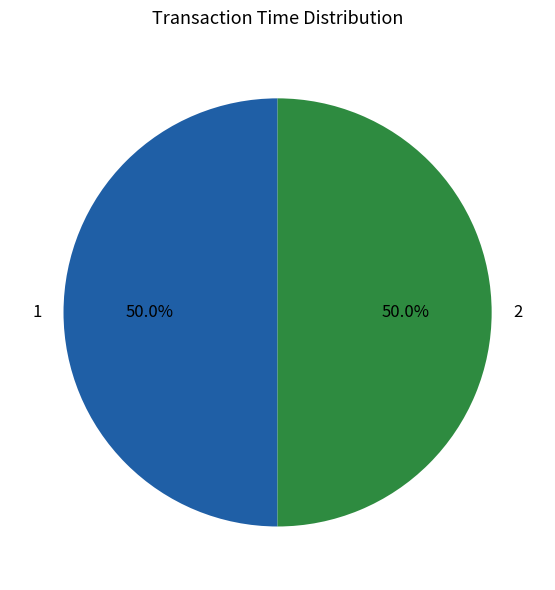

Count the number of slices in the pie.

2